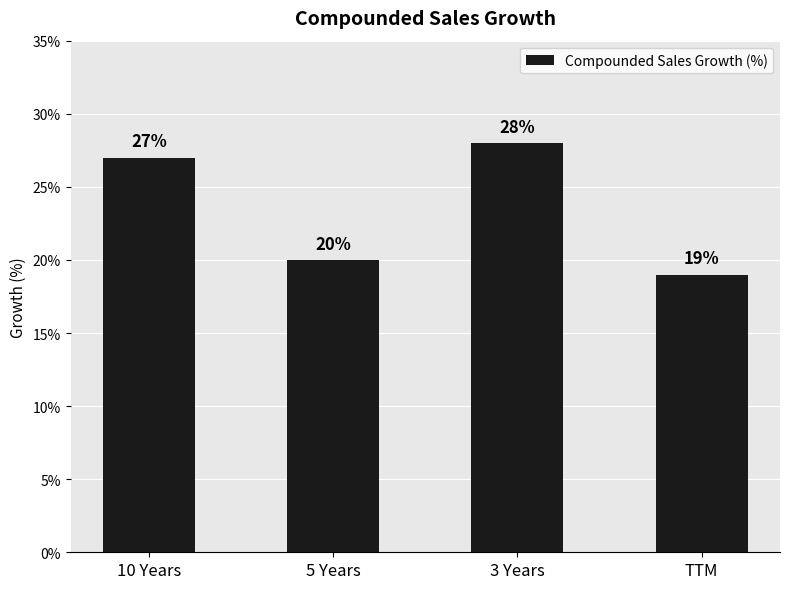

What is the smallest value displayed?

19